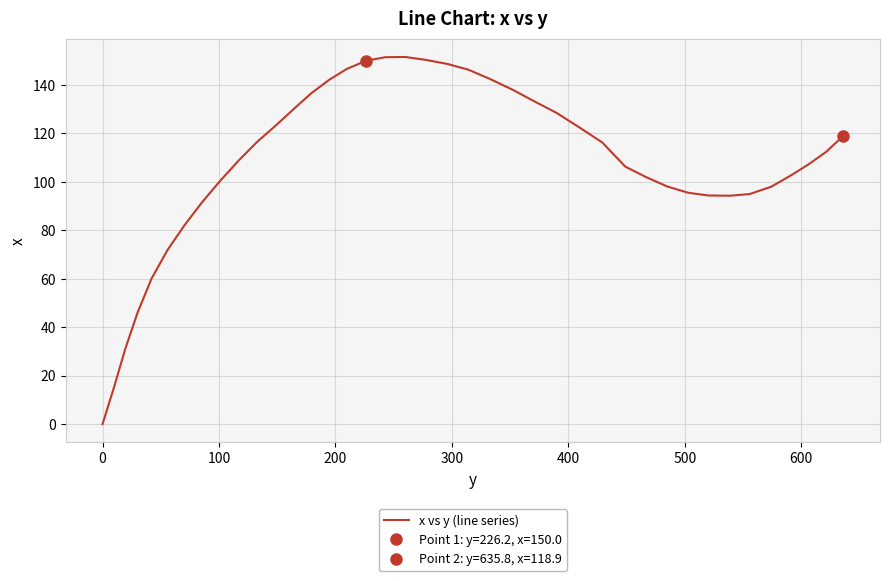

What is the highest value of the x vs y (line series) series?

151.6